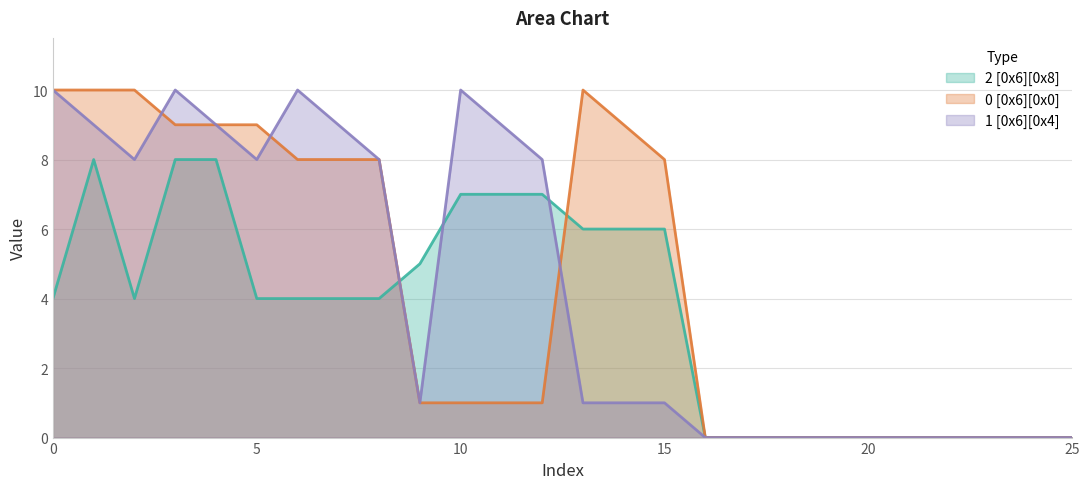

How many times do 1 [0x6][0x4] and 0 [0x6][0x0] cross each other?

3